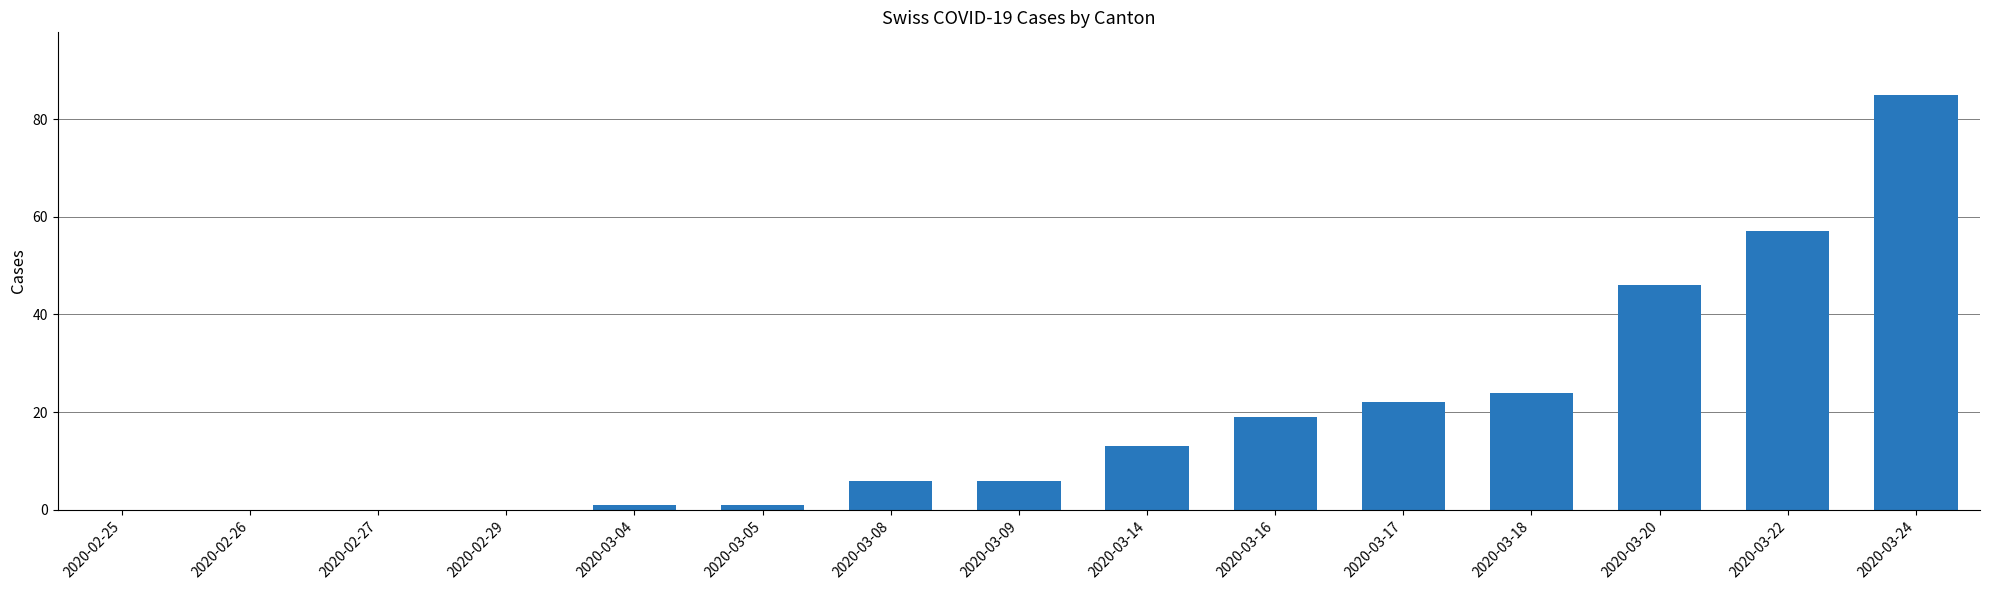

The chart shows a value of 18 at 2020-03-22. True or false?

False